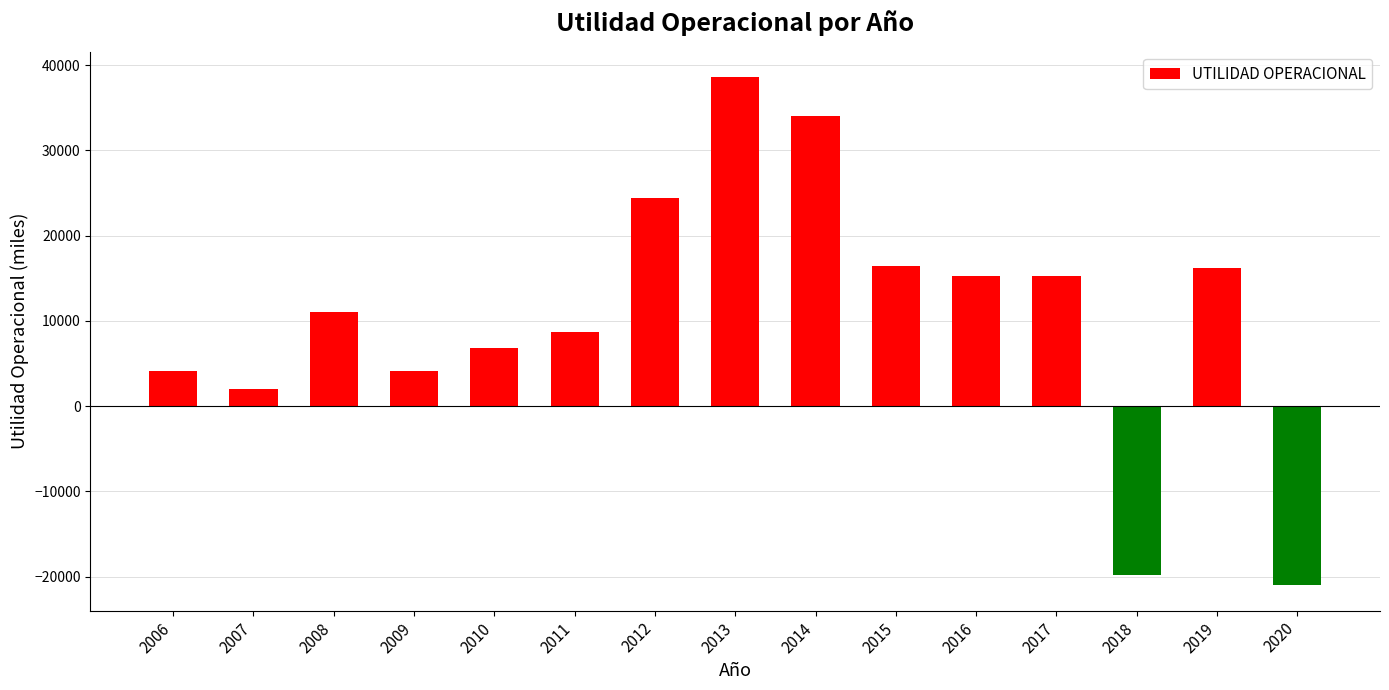

What is the value of the 14th bar from the left?

16251.4